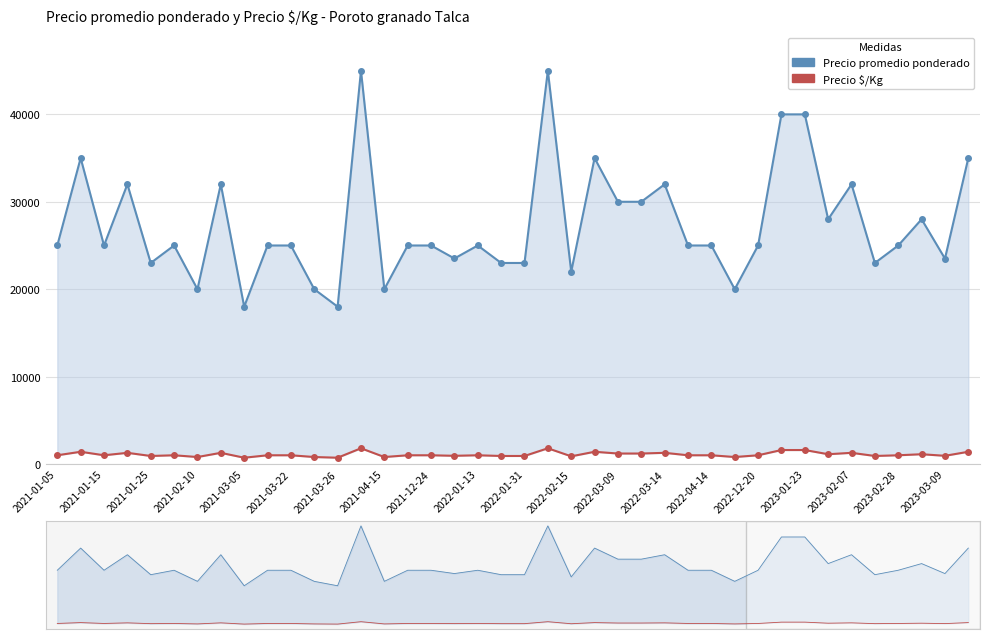

What is the highest value of the Precio promedio ponderado series?

45000